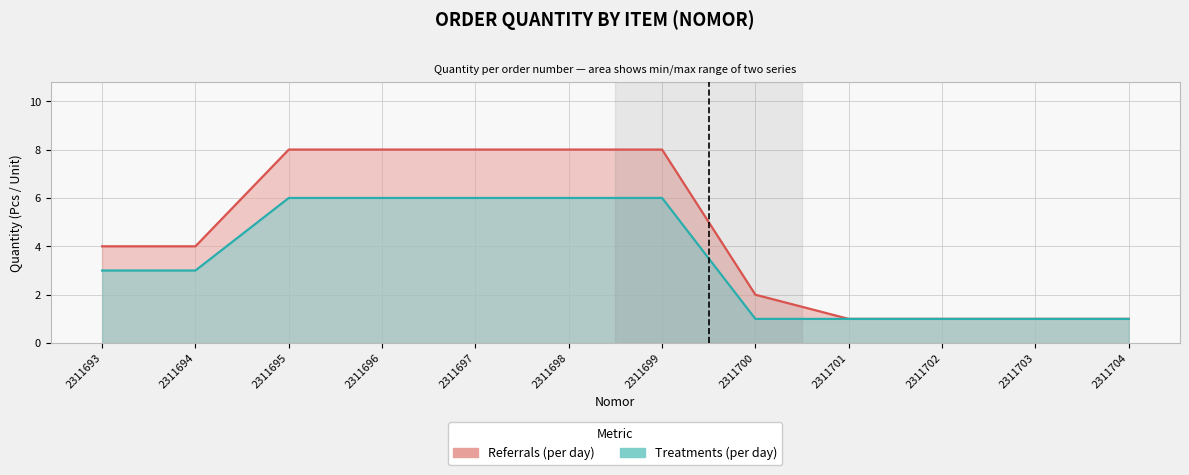

Does the chart display data point markers on the line(s)?

No